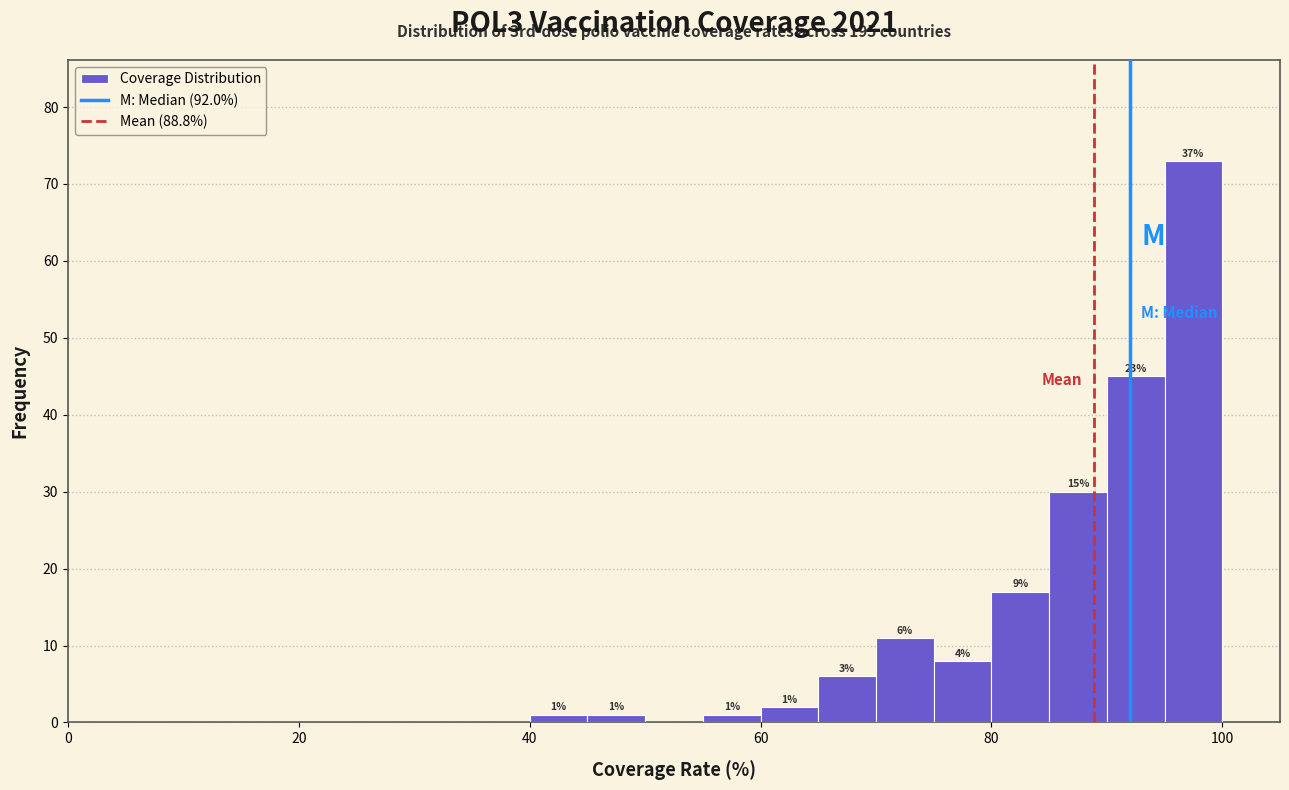

Around what value on the x-axis is the tallest bar? Give the approximate position of its centre, as read against the axis.

98